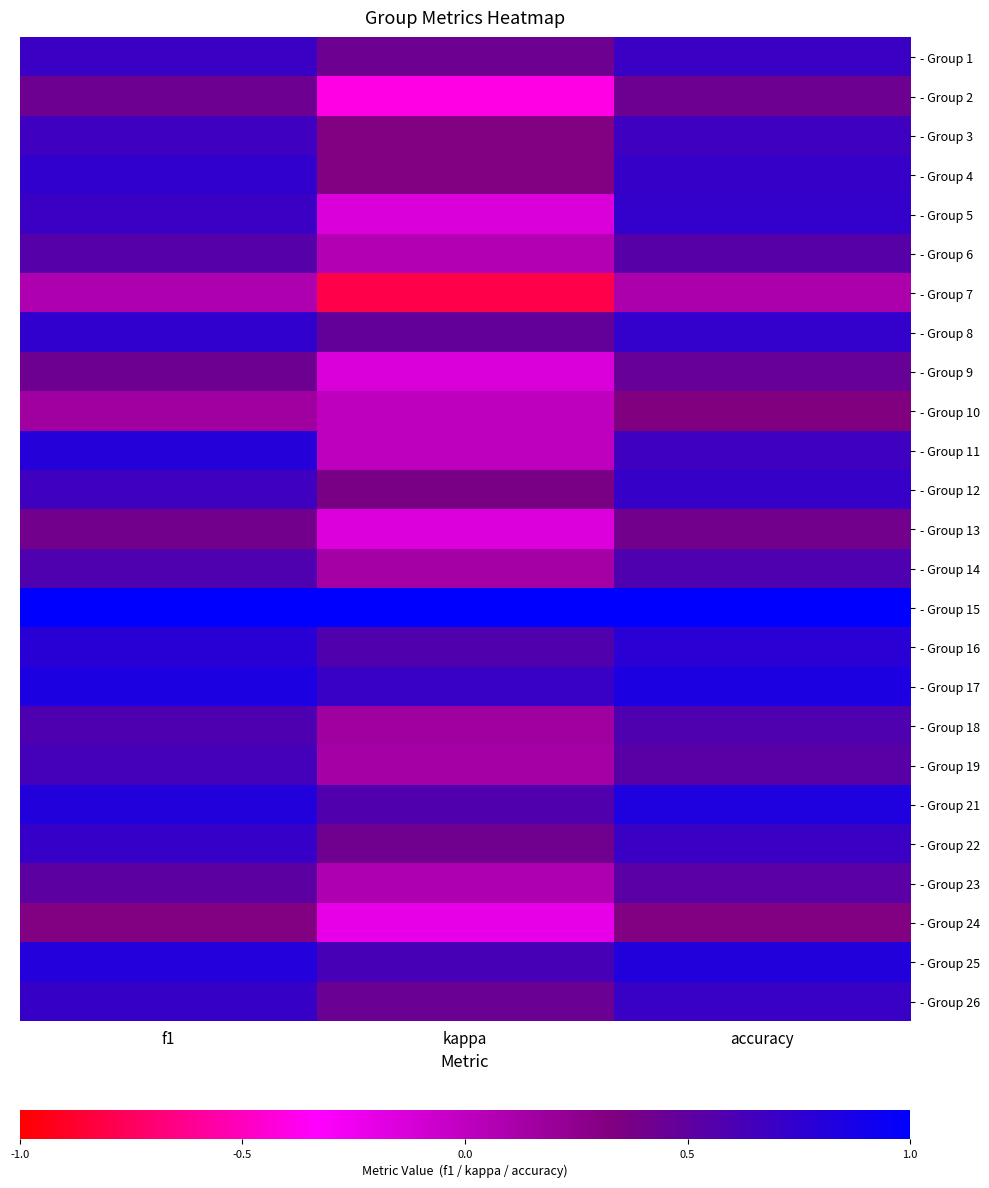

At how many categories does at least one series exceed 0?

3